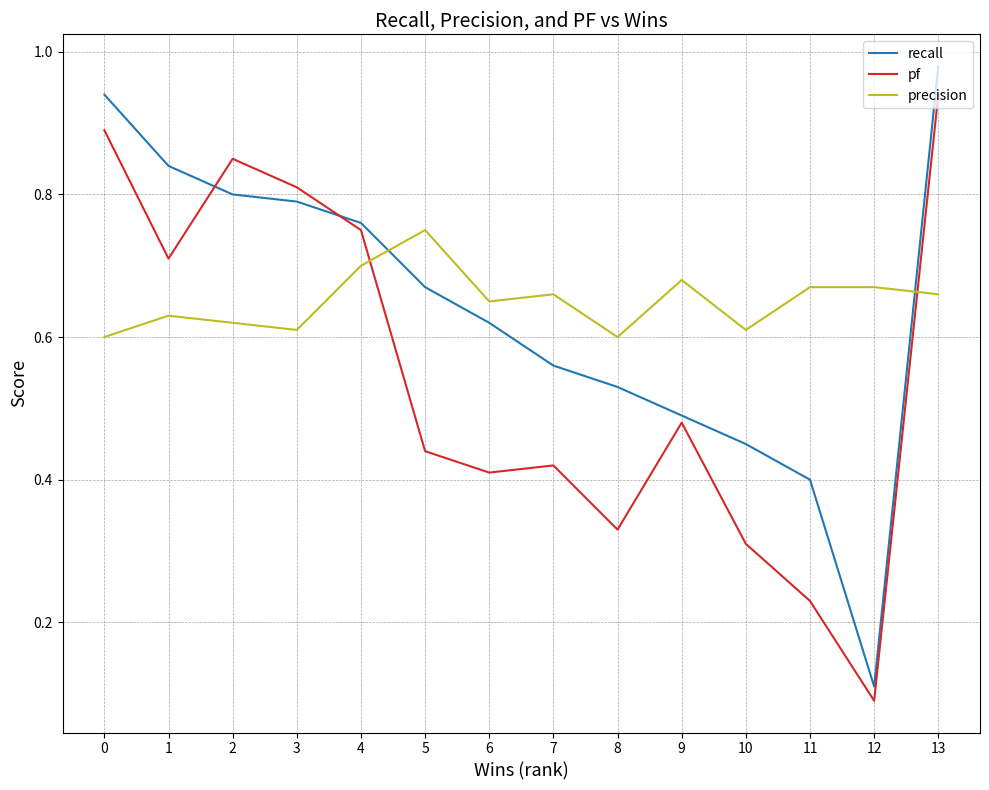

At which category does the chart reach its minimum across all series?

12